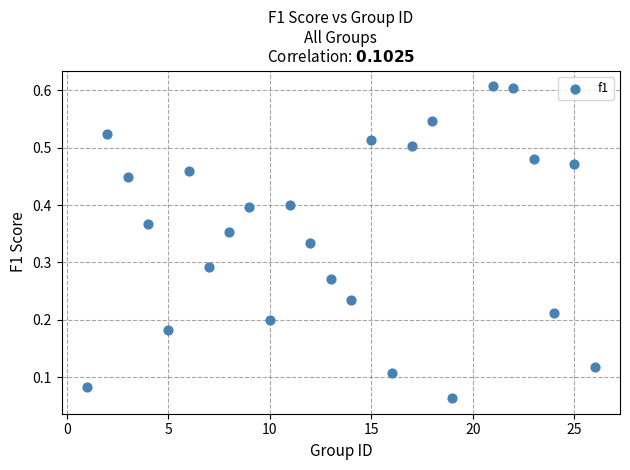

What is the range of X values (max minus min)?

25.0